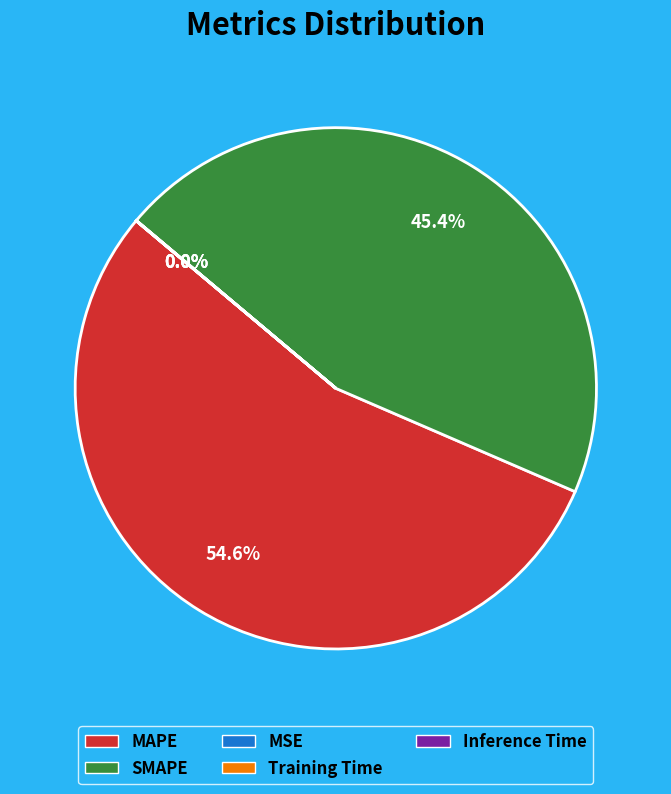

To the nearest percent, what is the difference between the MAPE and SMAPE slice percentages?

9%